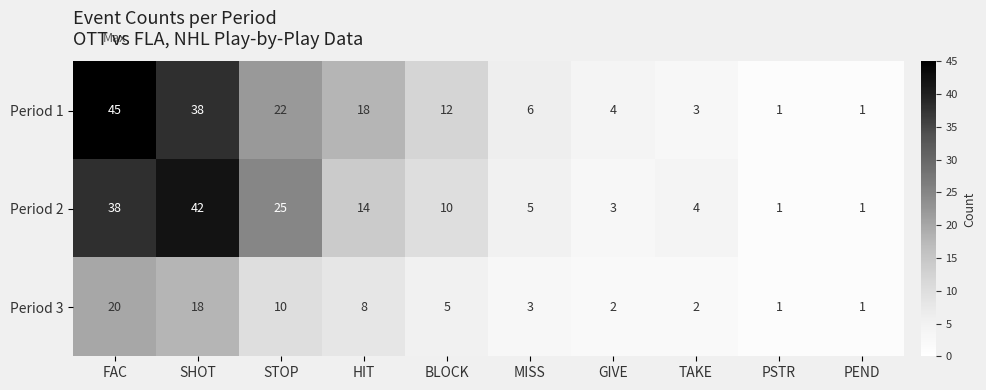

At which category is the sum across all series the highest?

FAC